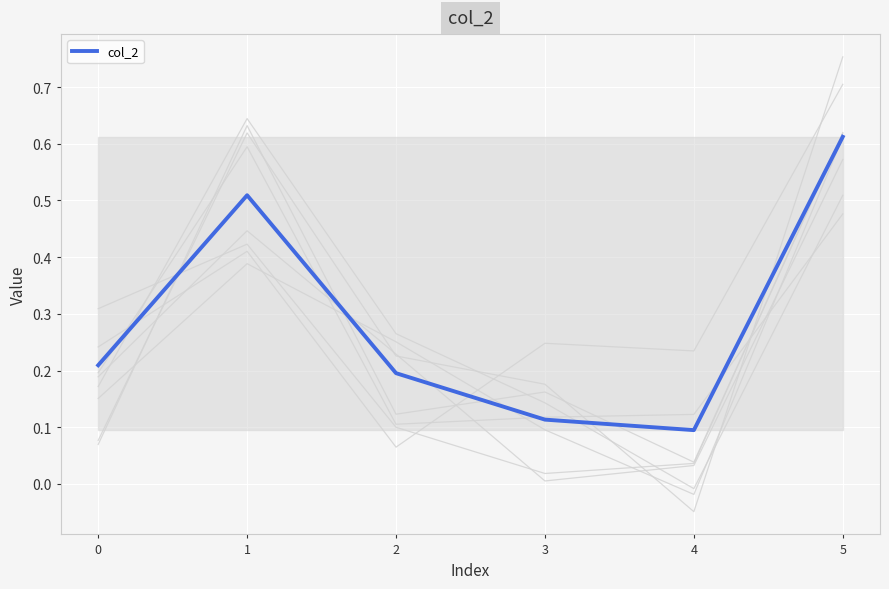

What is the smallest value displayed?

0.1